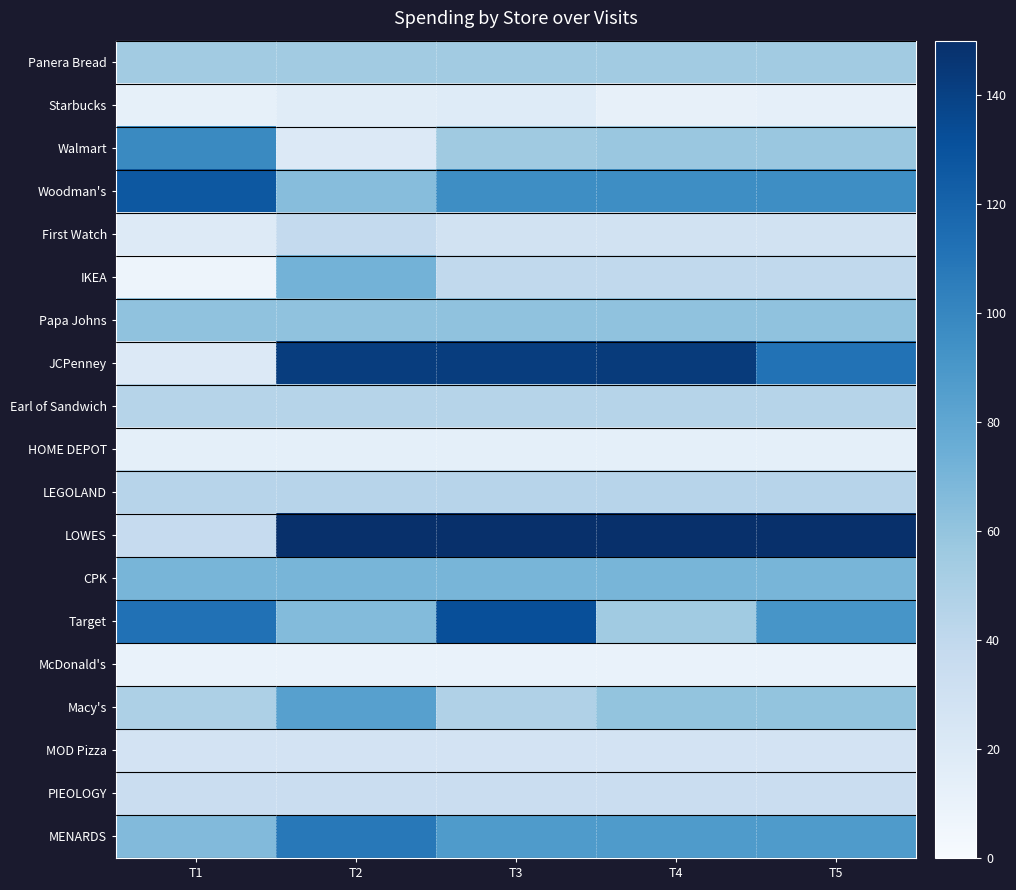

Reading left to right, what are all the values shown in this chart?

Panera Bread: T1=54.1	T2=54.1	T3=54.1	T4=54.1	T5=54.1
Starbucks: T1=12.7	T2=17.1	T3=18.5	T4=12.1	T5=13.2
Walmart: T1=98.2	T2=19.9	T3=55.1	T4=57.7	T5=57.7
Woodman's: T1=127.1	T2=64.7	T3=95.9	T4=95.9	T5=95.9
First Watch: T1=19.3	T2=38.2	T3=28.7	T4=28.7	T5=28.7
IKEA: T1=7.4	T2=71.7	T3=39.5	T4=39.5	T5=39.5
Papa Johns: T1=61.4	T2=61.4	T3=61.4	T4=61.4	T5=61.4
JCPenney: T1=20.0	T2=142.1	T3=142.1	T4=143.1	T5=111.8
Earl of Sandwich: T1=45.1	T2=45.1	T3=45.1	T4=45.1	T5=45.1
HOME DEPOT: T1=13.5	T2=13.5	T3=13.5	T4=13.5	T5=13.5
LEGOLAND: T1=44.0	T2=44.0	T3=44.0	T4=44.0	T5=44.0
LOWES: T1=37.0	T2=513.5	T3=275.2	T4=275.2	T5=275.2
CPK: T1=70.0	T2=70.0	T3=70.0	T4=70.0	T5=70.0
Target: T1=112.4	T2=65.7	T3=132.3	T4=54.7	T5=91.3
McDonald's: T1=10.5	T2=10.5	T3=10.5	T4=10.5	T5=10.5
Macy's: T1=49.0	T2=84.0	T3=48.0	T4=60.3	T5=60.3
MOD Pizza: T1=27.2	T2=27.2	T3=27.2	T4=27.2	T5=27.2
PIEOLOGY: T1=34.4	T2=34.4	T3=34.4	T4=34.4	T5=34.4
MENARDS: T1=66.7	T2=108.0	T3=87.3	T4=87.3	T5=87.3